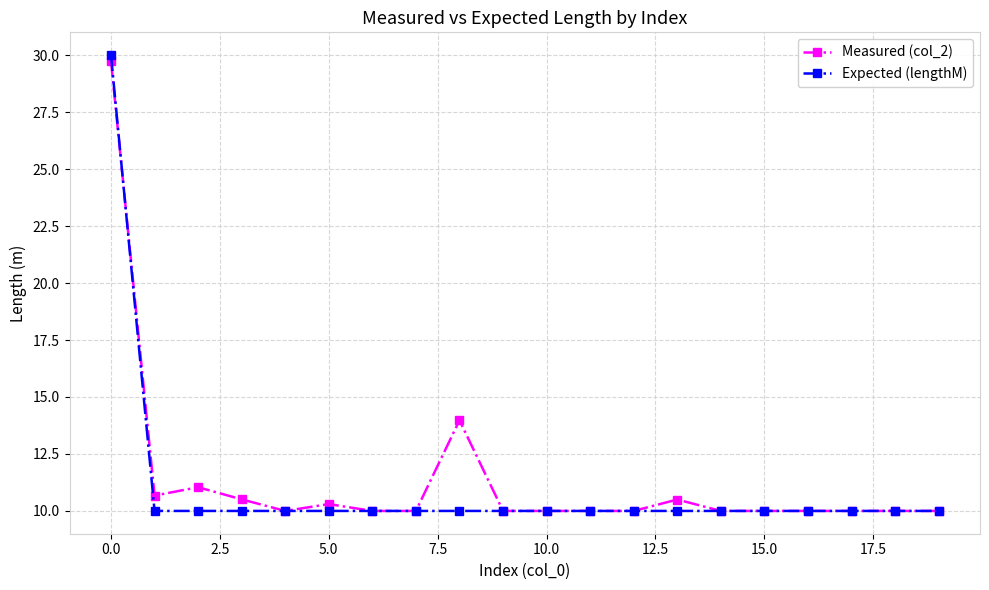

At how many categories does at least one series exceed 20?

1